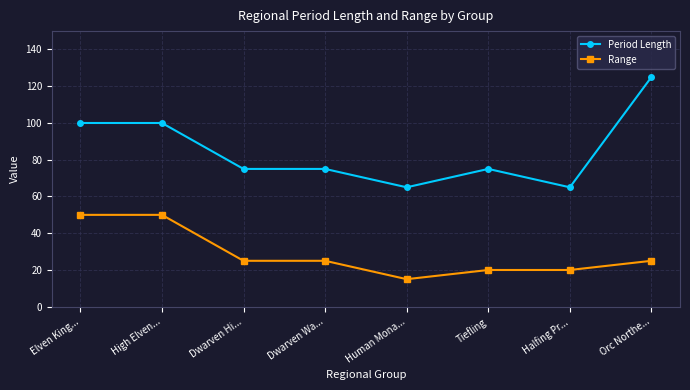

Does the chart have visible grid lines?

Yes